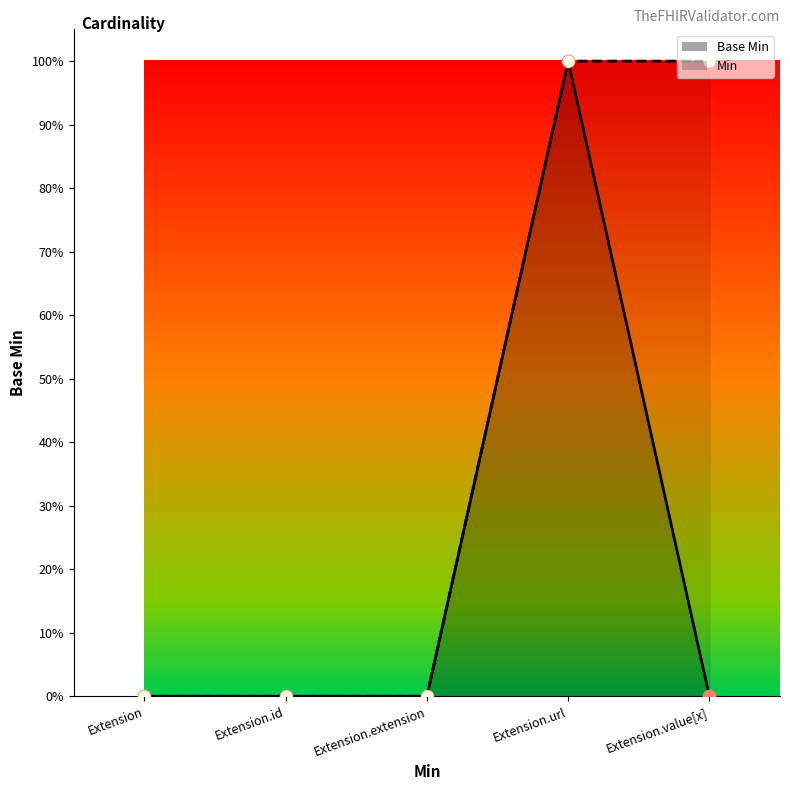

Which has a higher value, Extension.url or Extension.extension?

Extension.url